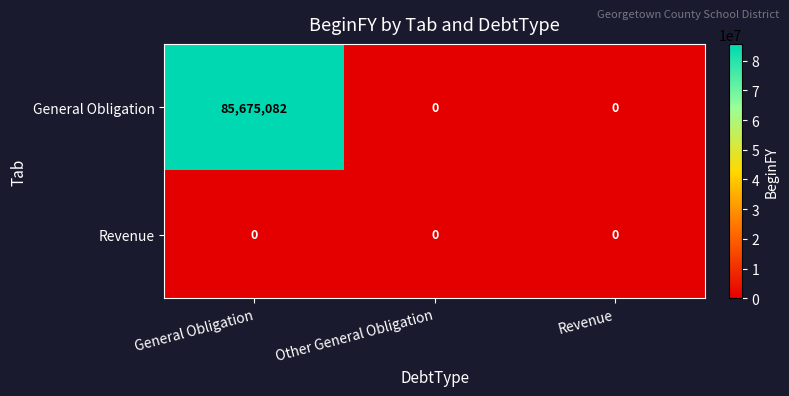

Which series has the largest total across all categories?

General Obligation